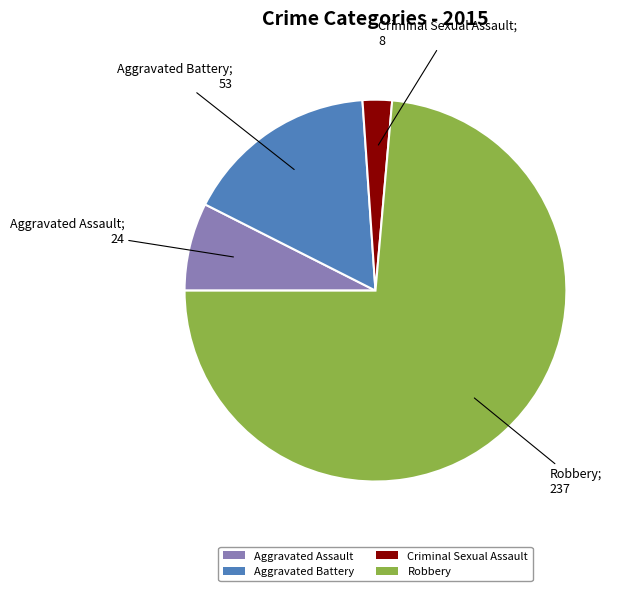

Rank the categories by value from lowest to highest.

Criminal Sexual Assault, Aggravated Assault, Aggravated Battery, Robbery